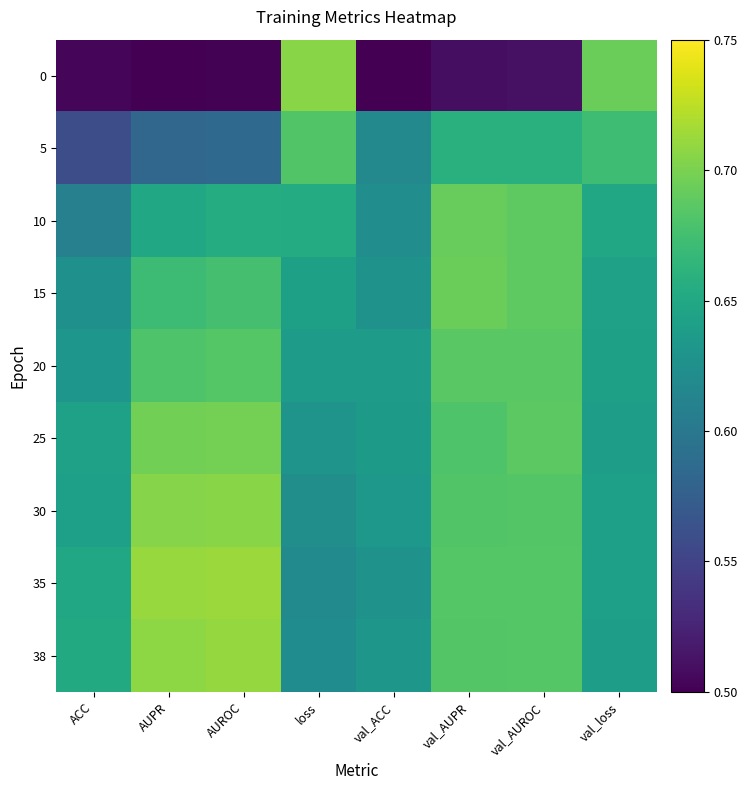

Reading right to left, transcribe all the data shown in this chart.

0: val_loss=0.7	val_AUROC=0.5	val_AUPR=0.5	val_ACC=0.5	loss=0.7	AUROC=0.5	AUPR=0.5	ACC=0.5
5: val_loss=0.7	val_AUROC=0.7	val_AUPR=0.7	val_ACC=0.6	loss=0.7	AUROC=0.6	AUPR=0.6	ACC=0.6
10: val_loss=0.6	val_AUROC=0.7	val_AUPR=0.7	val_ACC=0.6	loss=0.7	AUROC=0.7	AUPR=0.6	ACC=0.6
15: val_loss=0.6	val_AUROC=0.7	val_AUPR=0.7	val_ACC=0.6	loss=0.6	AUROC=0.7	AUPR=0.7	ACC=0.6
20: val_loss=0.6	val_AUROC=0.7	val_AUPR=0.7	val_ACC=0.6	loss=0.6	AUROC=0.7	AUPR=0.7	ACC=0.6
25: val_loss=0.6	val_AUROC=0.7	val_AUPR=0.7	val_ACC=0.6	loss=0.6	AUROC=0.7	AUPR=0.7	ACC=0.6
30: val_loss=0.6	val_AUROC=0.7	val_AUPR=0.7	val_ACC=0.6	loss=0.6	AUROC=0.7	AUPR=0.7	ACC=0.6
35: val_loss=0.6	val_AUROC=0.7	val_AUPR=0.7	val_ACC=0.6	loss=0.6	AUROC=0.7	AUPR=0.7	ACC=0.6
38: val_loss=0.6	val_AUROC=0.7	val_AUPR=0.7	val_ACC=0.6	loss=0.6	AUROC=0.7	AUPR=0.7	ACC=0.7